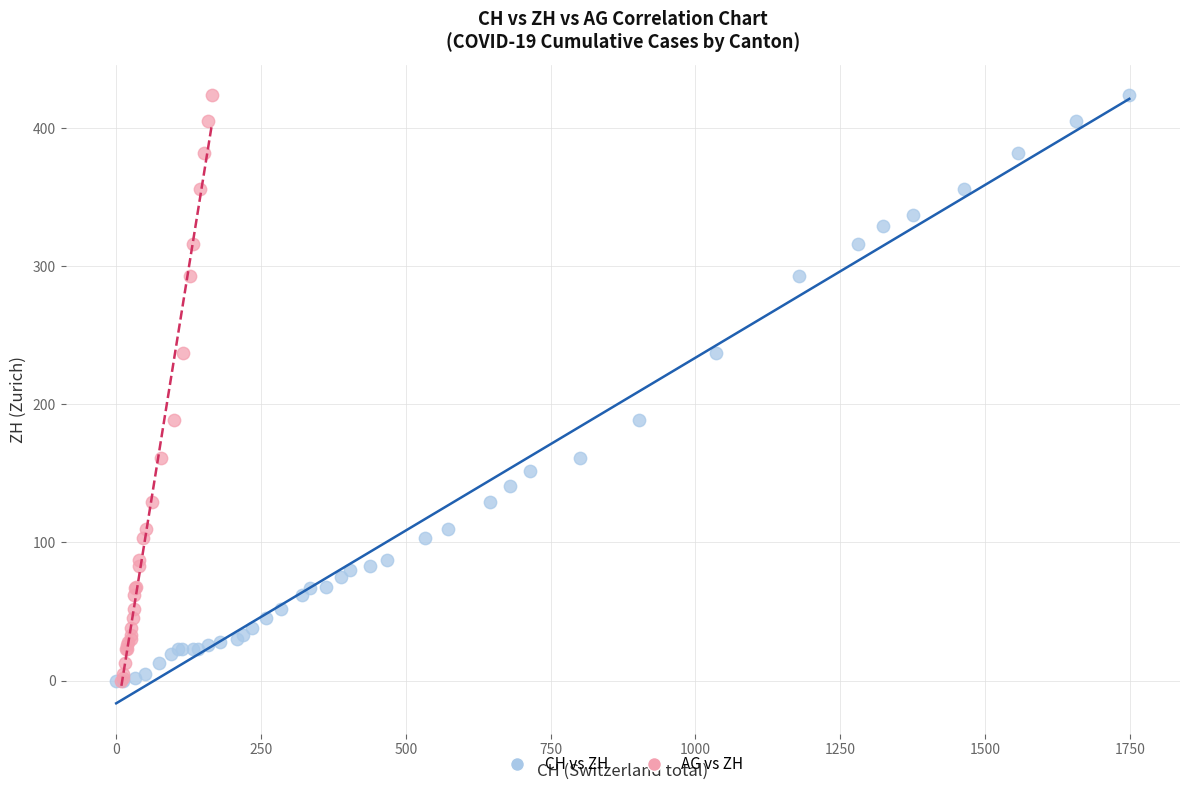

What are all the series names shown in the legend?

CH vs ZH, AG vs ZH